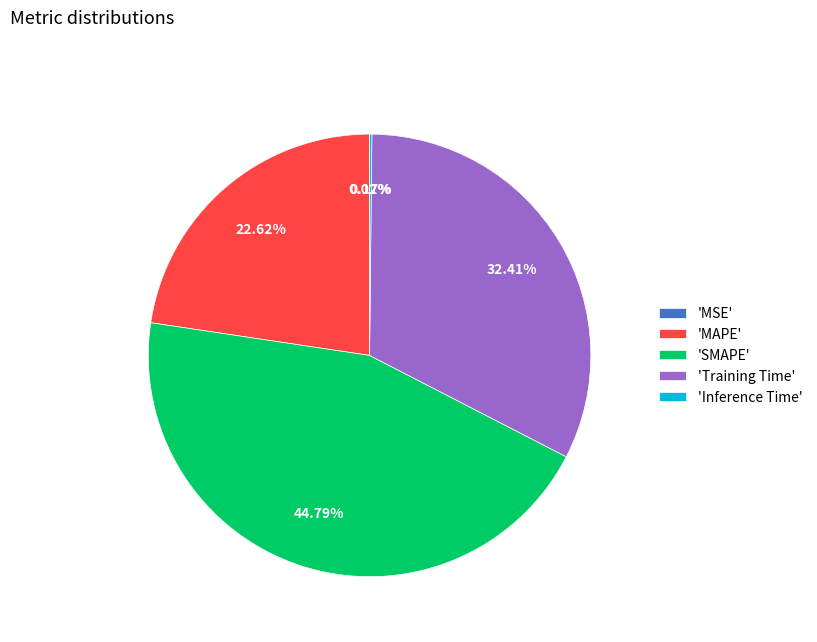

What is the ratio of the value at 'MAPE' to the value at 'Training Time'?

0.7